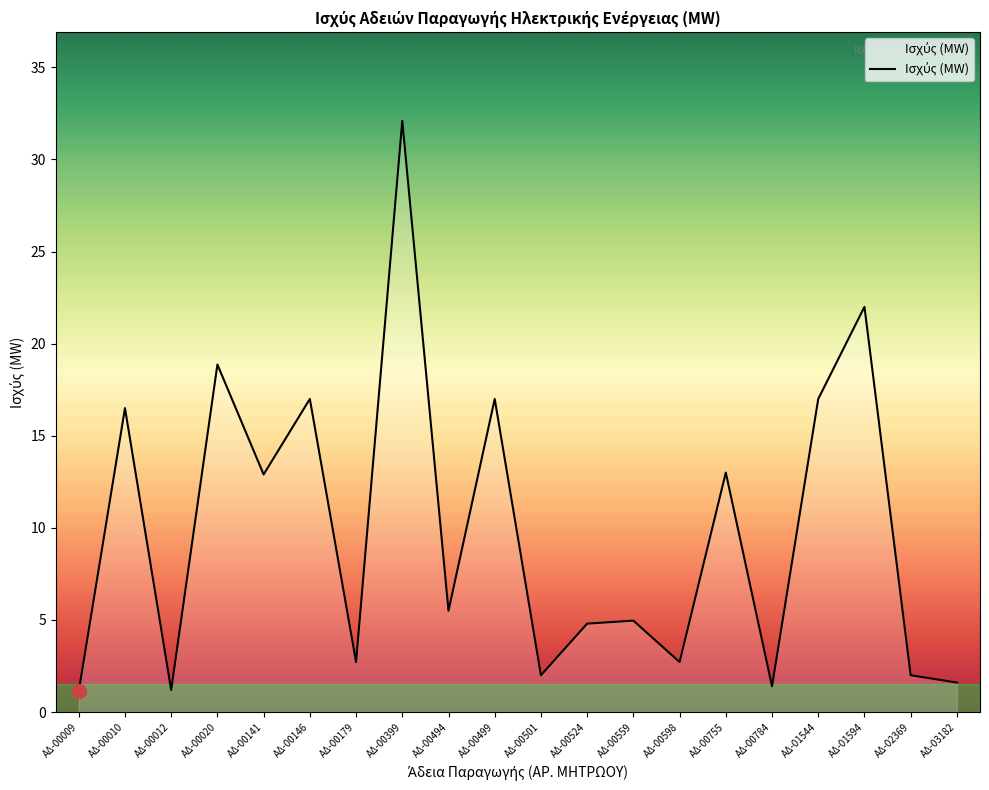

What is the greatest value displayed?

32.1